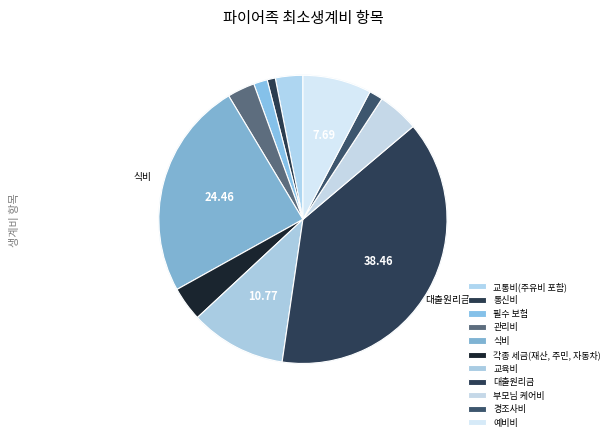

What is the smallest slice in the pie chart?

통신비